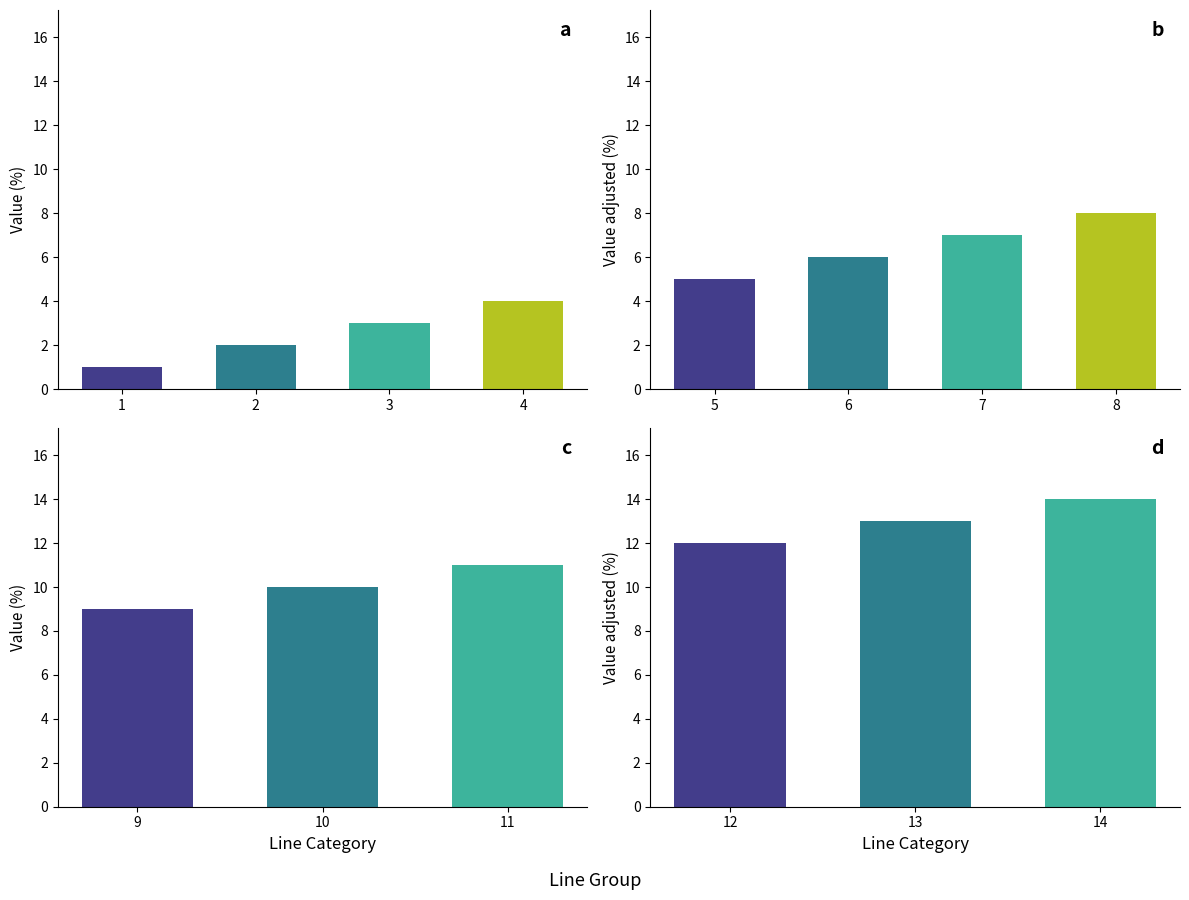

How many values are between 12 and 14?

3